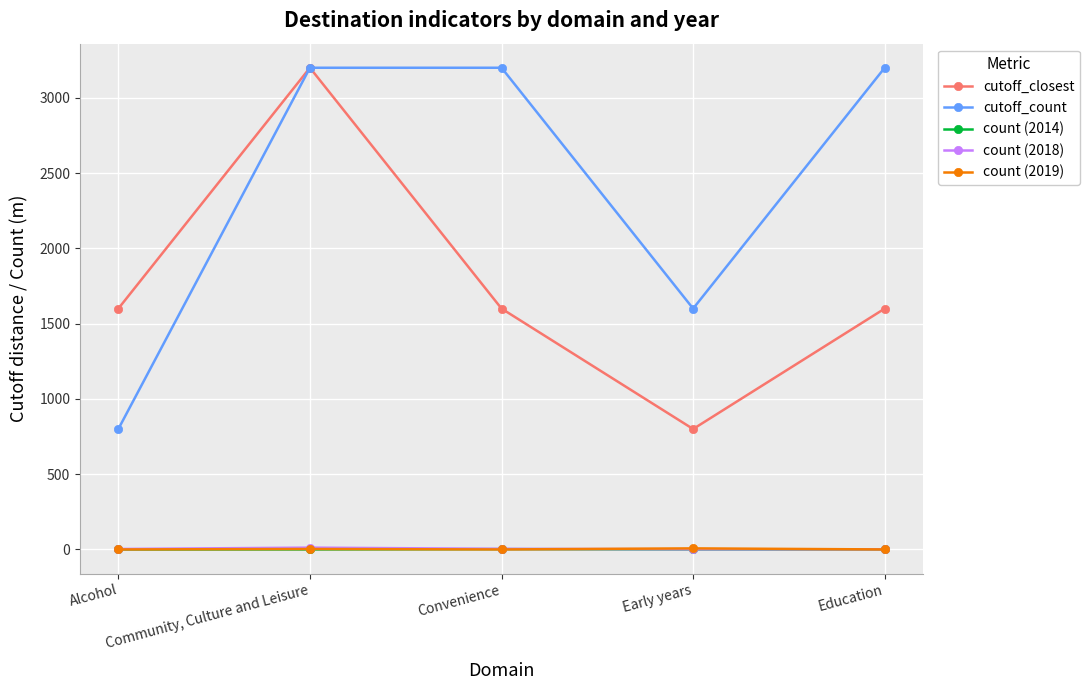

How many series are shown in this chart?

5